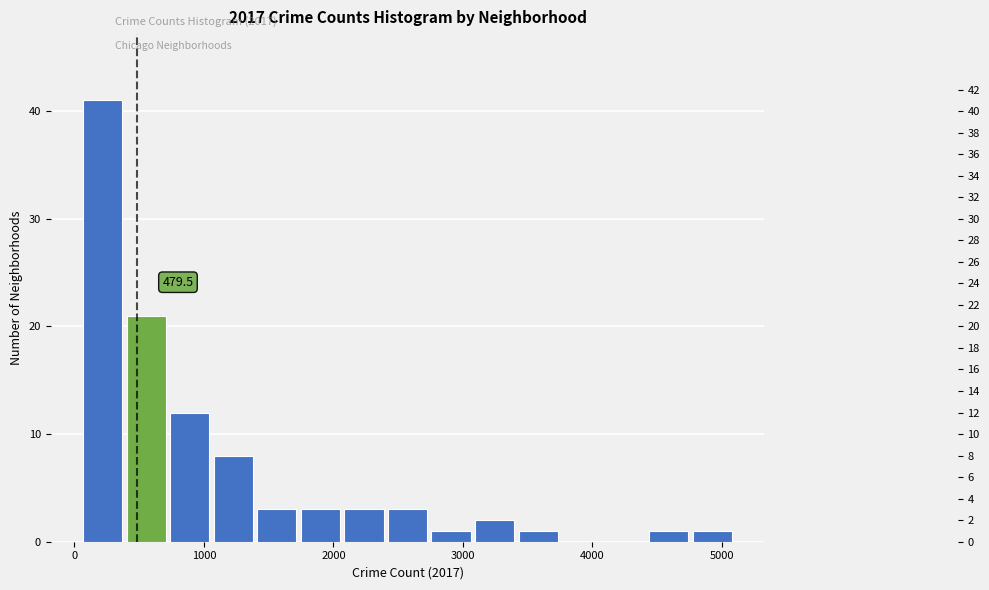

Around what value on the x-axis is the tallest bar? Give the approximate position of its centre, as read against the axis.

200